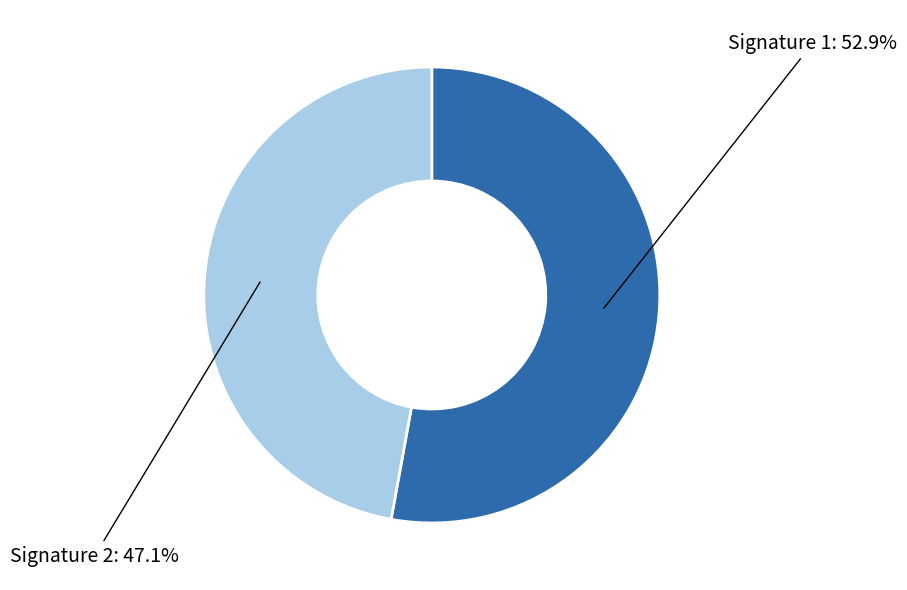

Is there any slice that represents more than half of the pie?

Yes